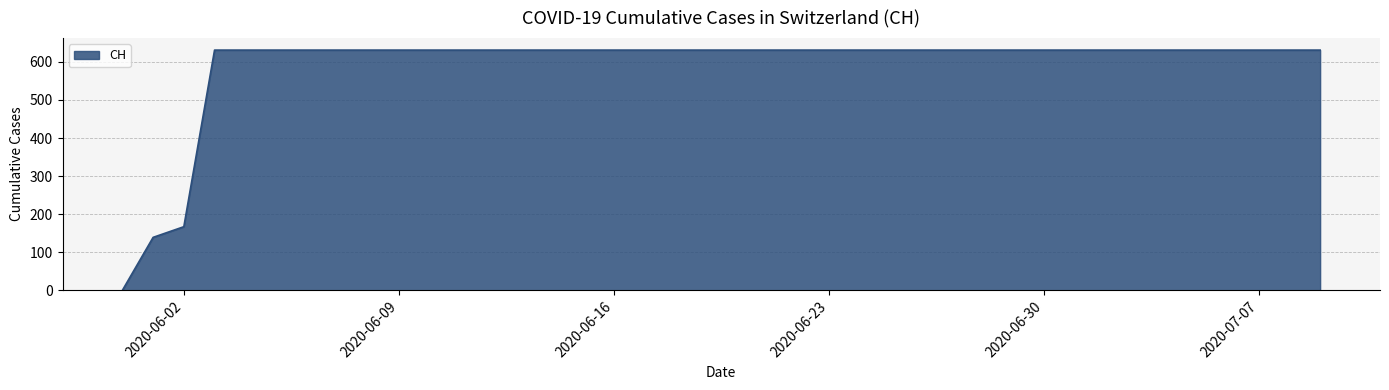

How many categories are shown in the chart?

40